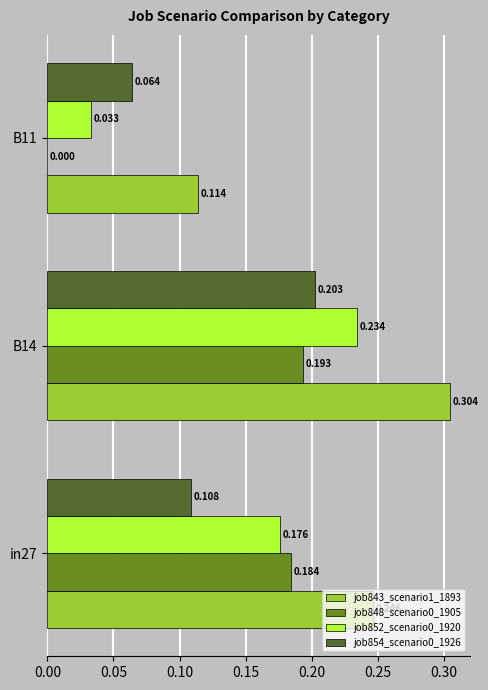

At which label is job843_scenario1_1893 closest to 0?

B11